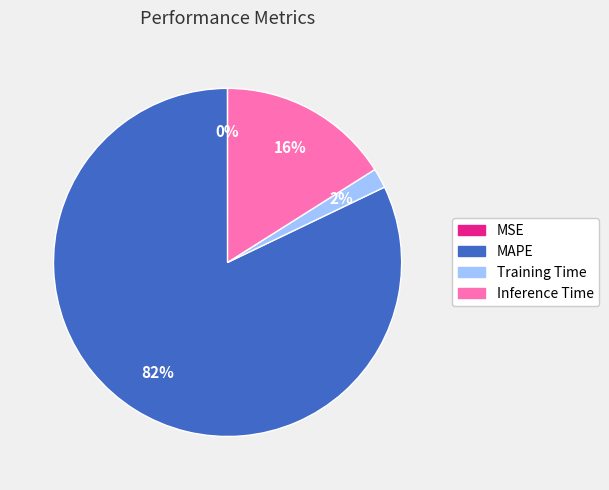

To the nearest percent, what is the average slice percentage?

25%